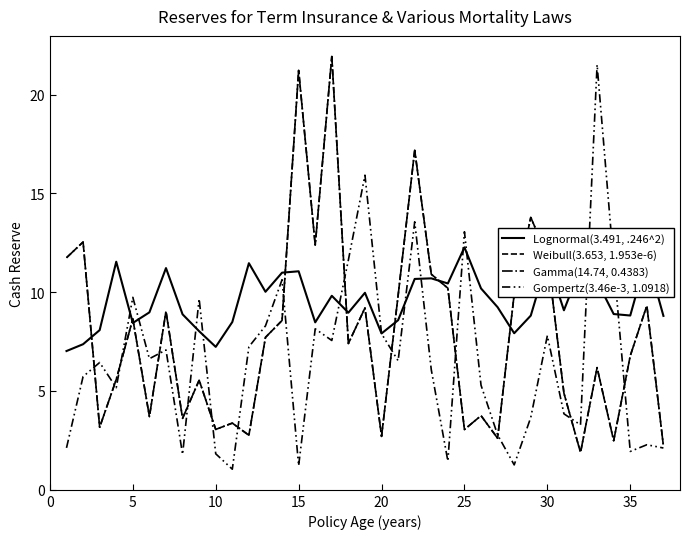

List the series in order of their peak value, highest first.

Weibull(3.653, 1.953e-6), Gamma(14.74, 0.4383), Gompertz(3.46e-3, 1.0918), Lognormal(3.491, .246^2)